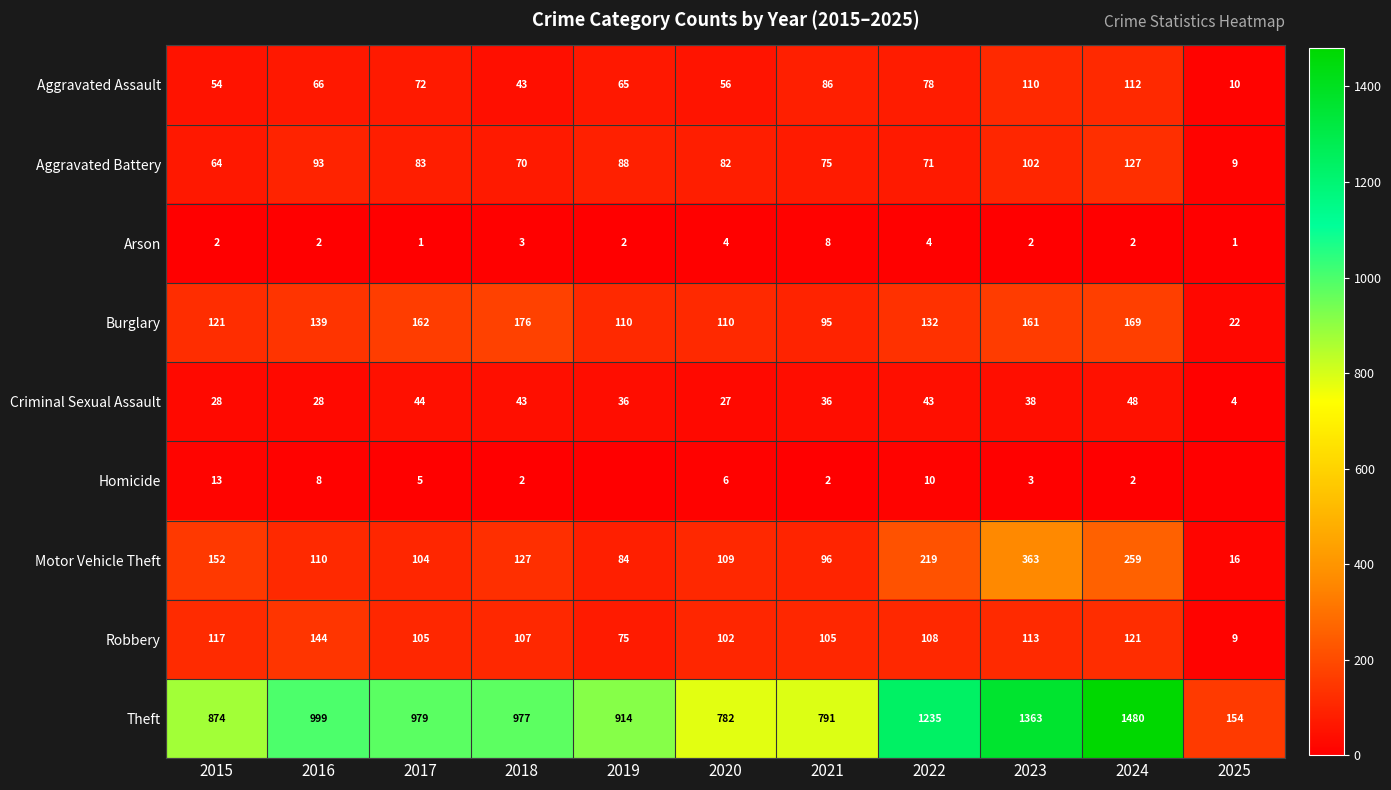

Between 2017 and 2025, which is larger?

2017